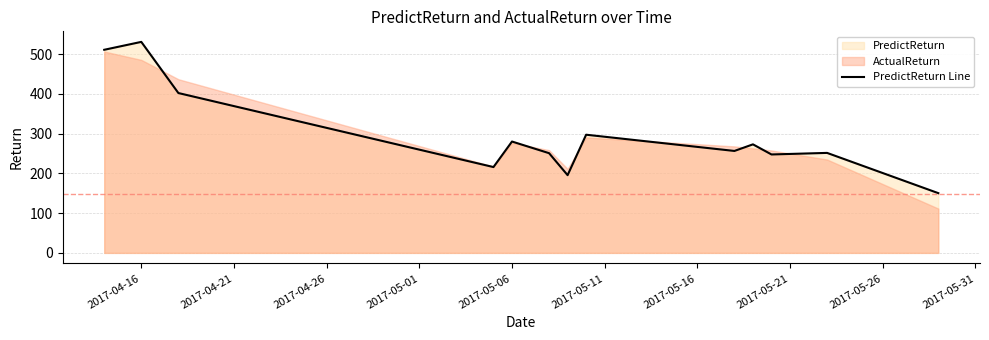

What is the value of the 9th point from the left?

256.4